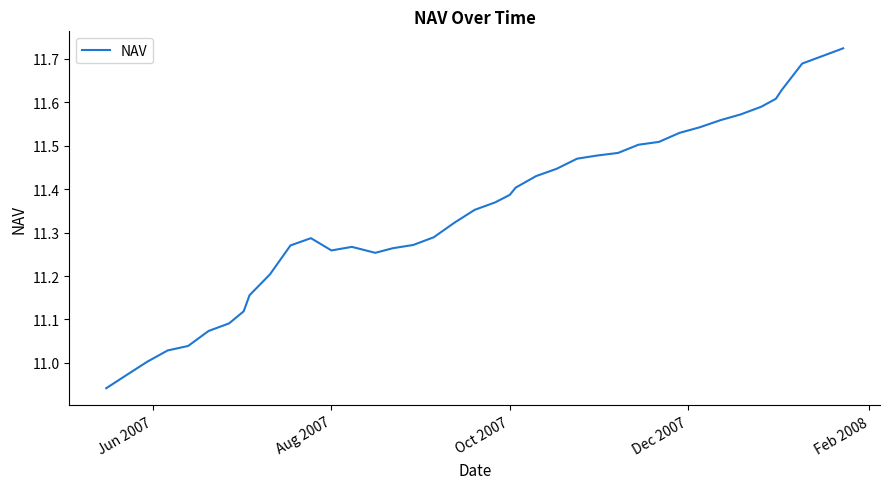

What is the difference between the maximum and minimum values?

0.8